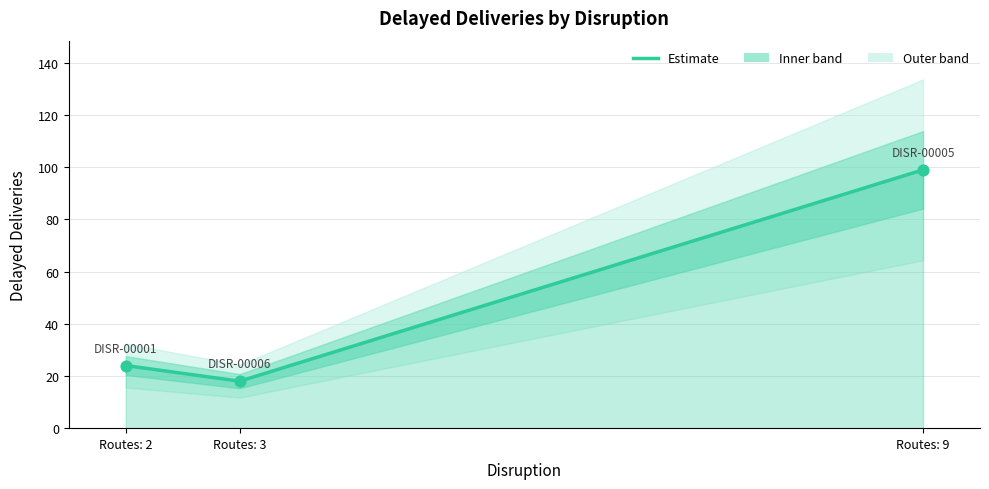

What is the change in value from DISR-00001 (Routes:2) to DISR-00005 (Routes:9)?

+75